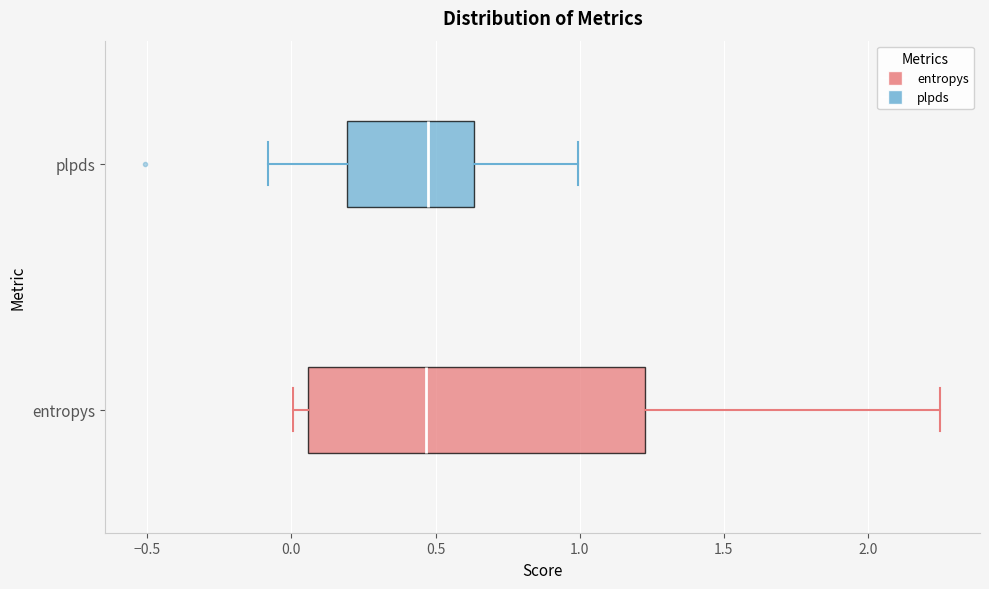

Comparing the boxes themselves (not the whiskers), which one is the widest?

entropys